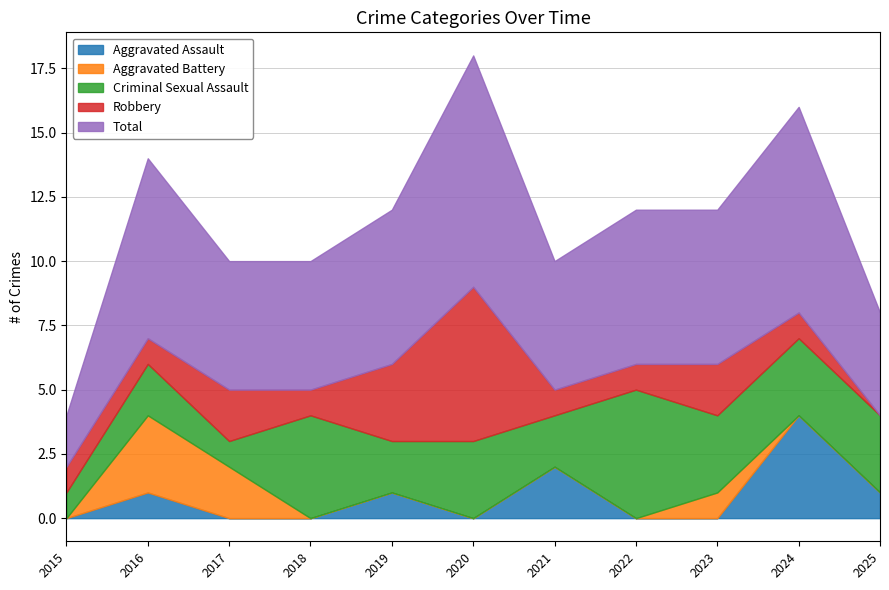

Rank the series by their maximum value, from highest to lowest.

Total, Robbery, Criminal Sexual Assault, Aggravated Assault, Aggravated Battery